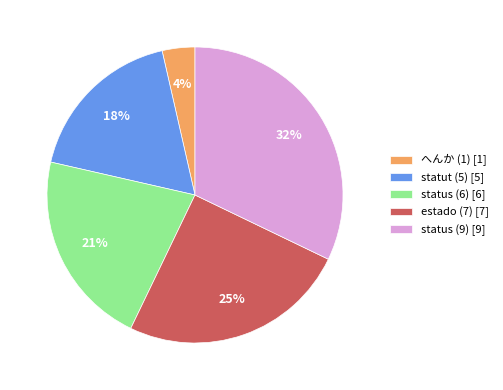

What percentage is the へんか (1) slice, to the nearest percent?

4%